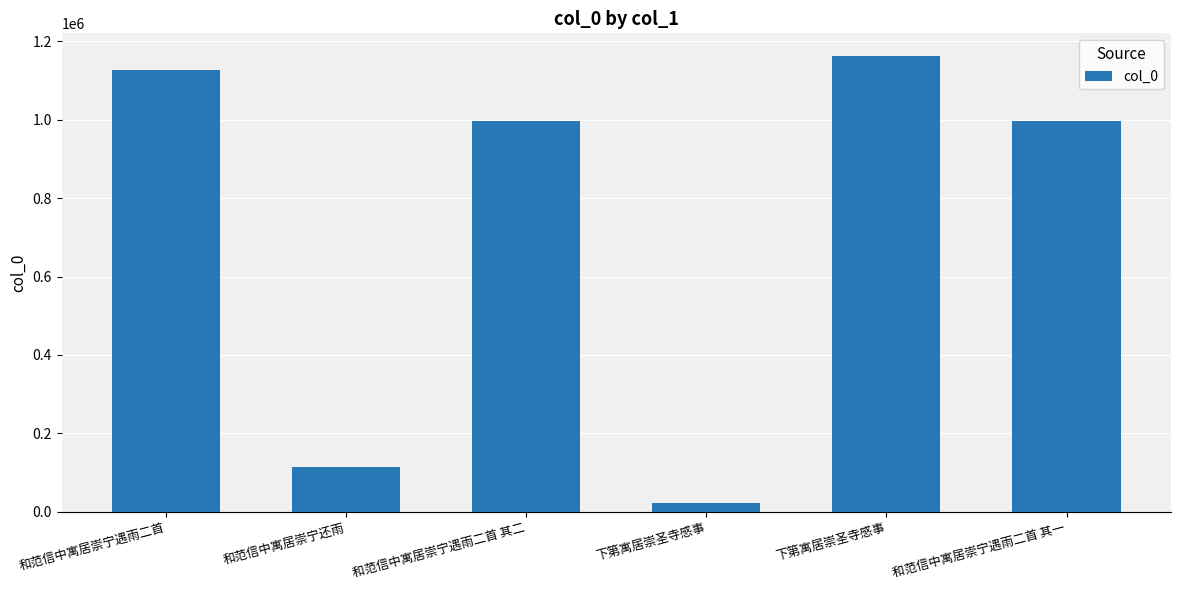

How many values are below 996850?

3